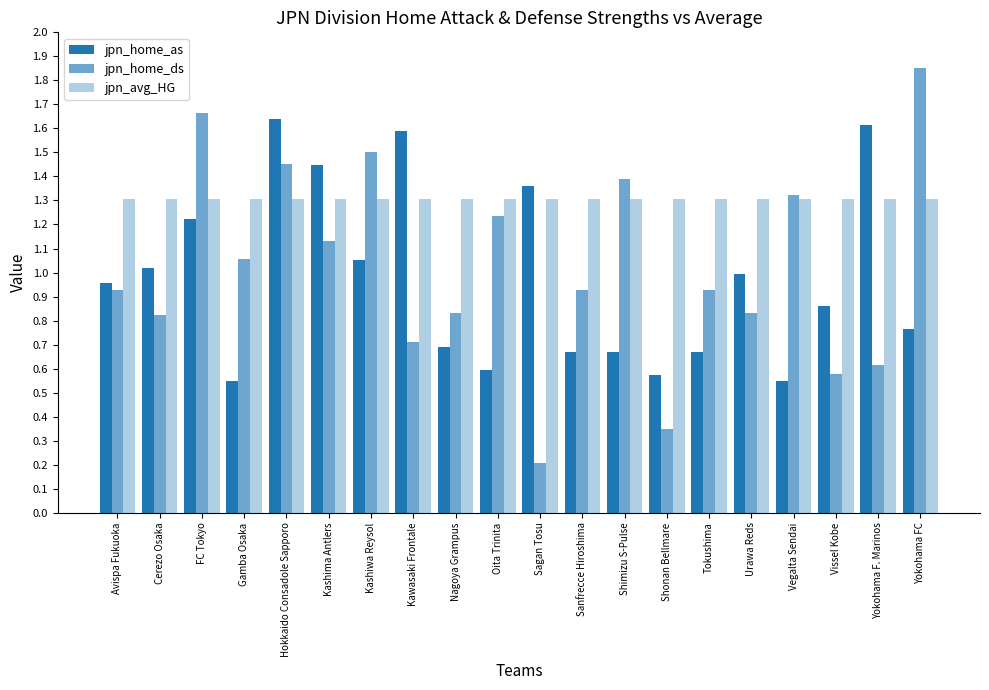

Does the chart contain stacked bars?

No